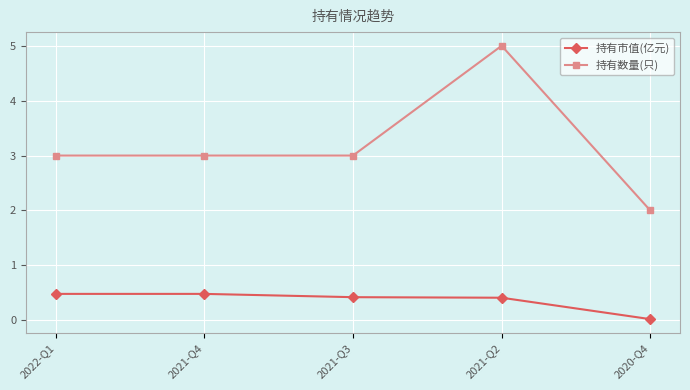

At which category is the sum across all series the highest?

2021-Q2